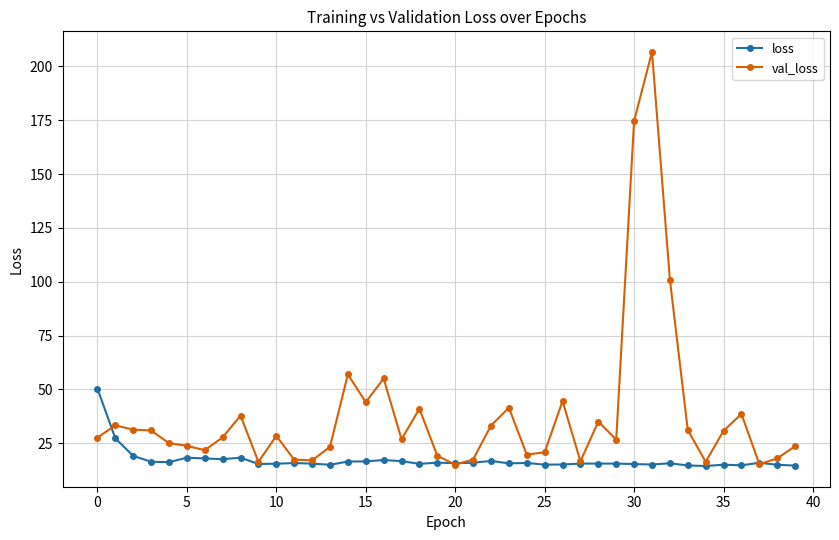

At how many categories does at least one series exceed 60?

3